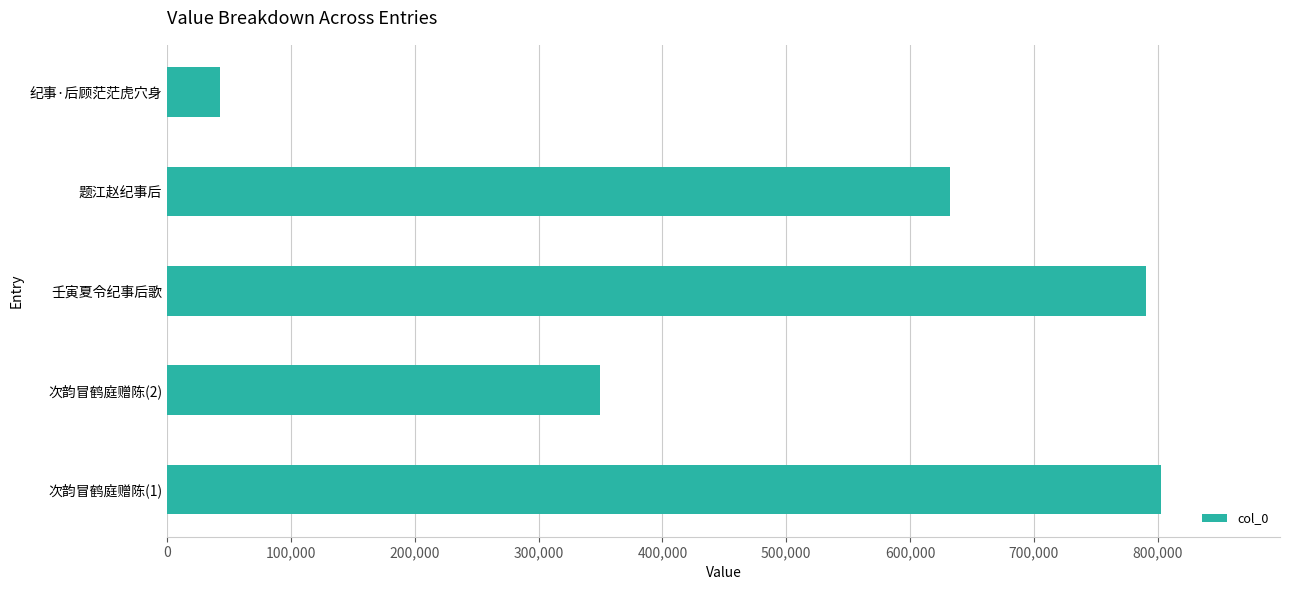

Which category has the lowest value across all series?

纪事·后顾茫茫虎穴身